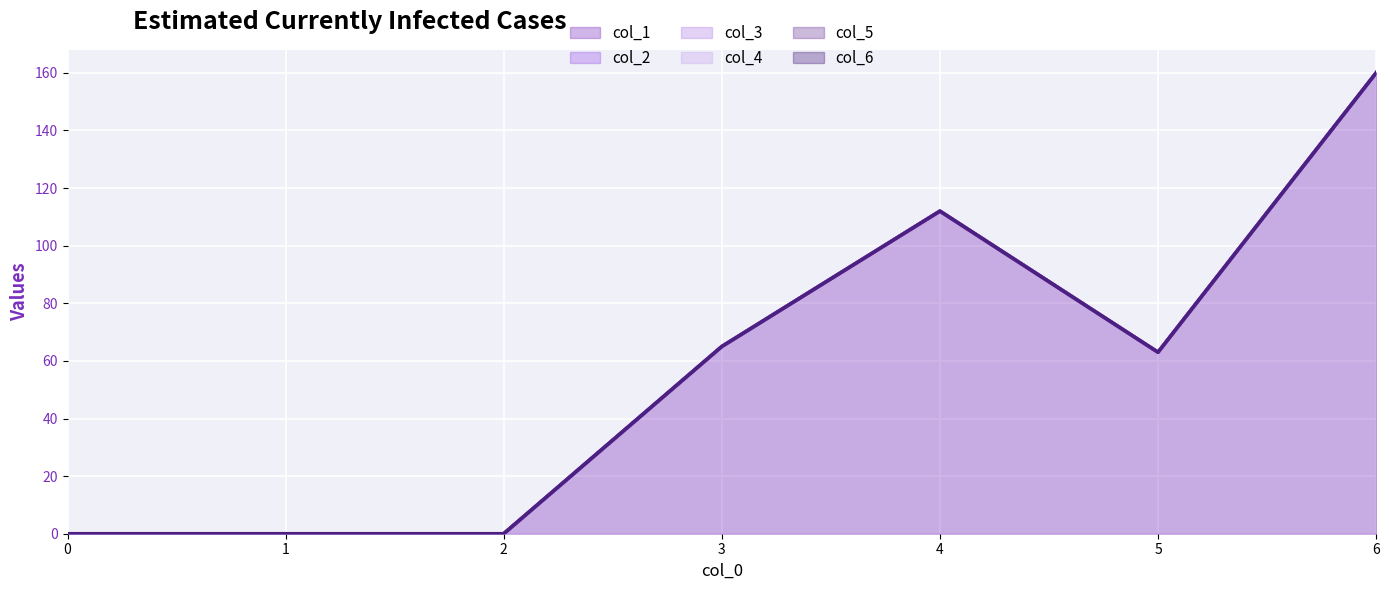

Between 5 and 2, which is larger?

5